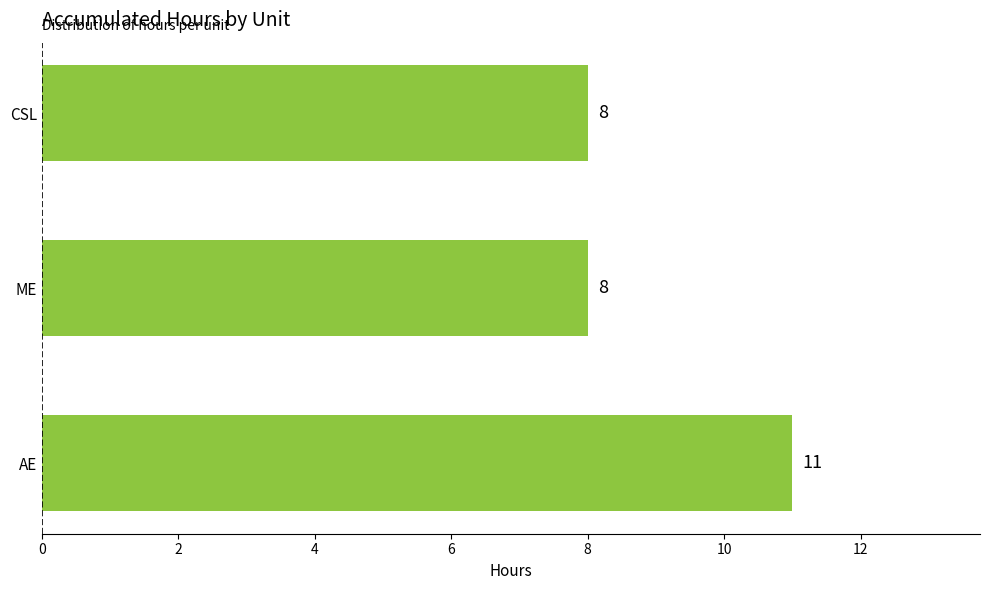

Read the value at AE.

11